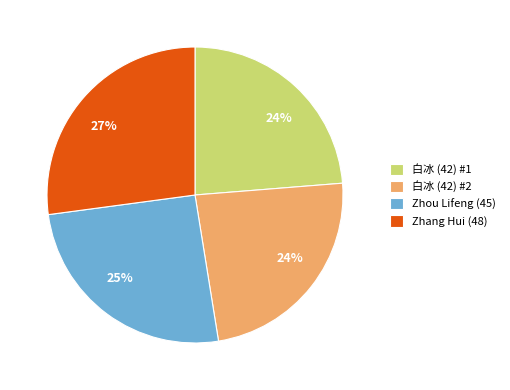

Approximately how many times larger is the value at 白冰 (42) #1 compared to 白冰 (42) #2?

1.0